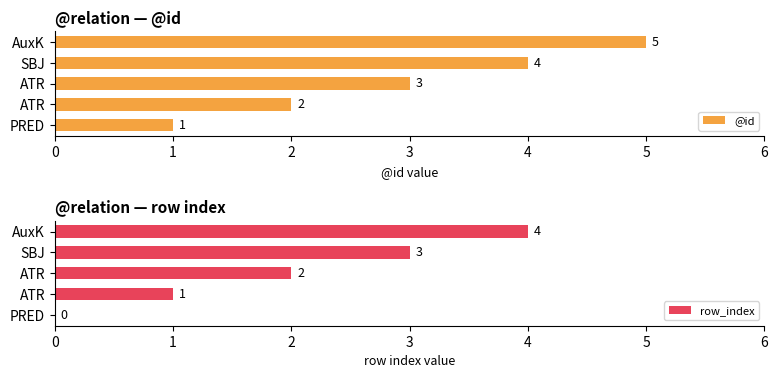

What is the difference between the second highest and minimum values in the @id series?

3